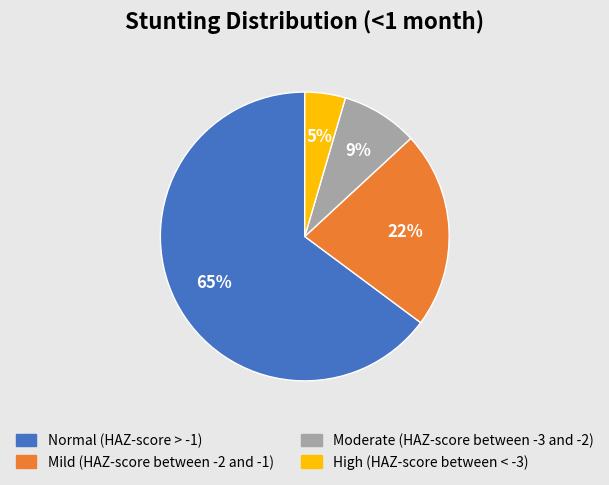

To the nearest percent, what portion does Mild (HAZ-score between -2 and -1) represent?

22%